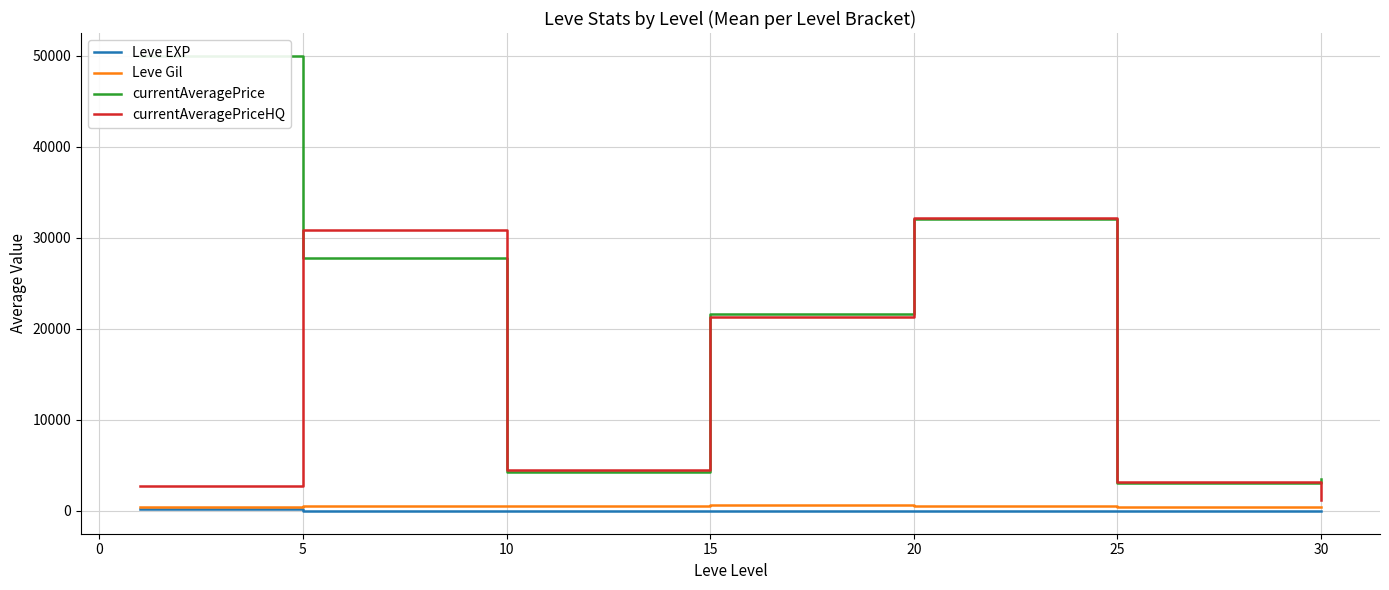

What is the minimum value for currentAveragePriceHQ?

1250.0